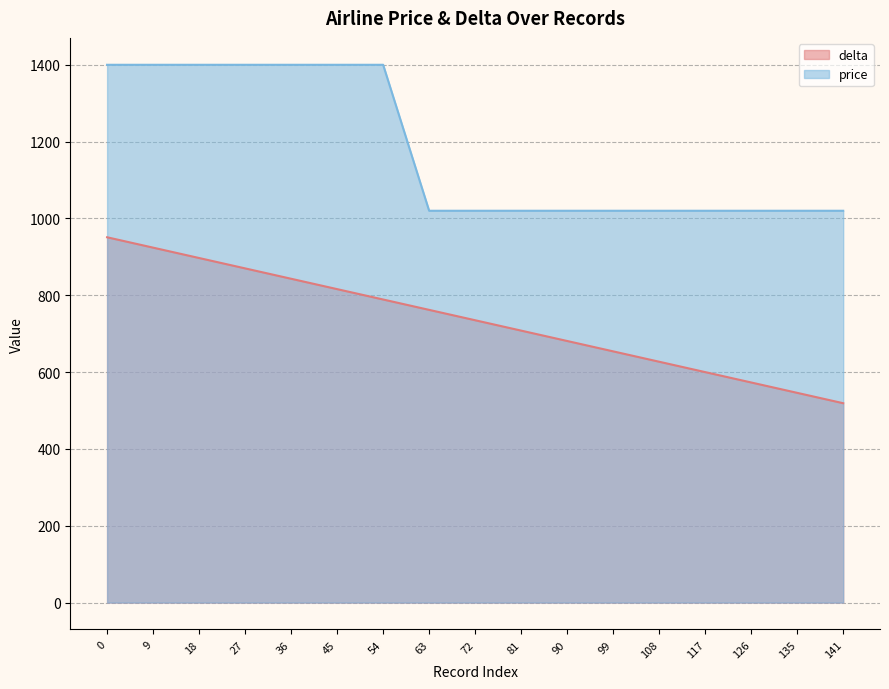

True or false: delta has a value of 924 at 9.

True